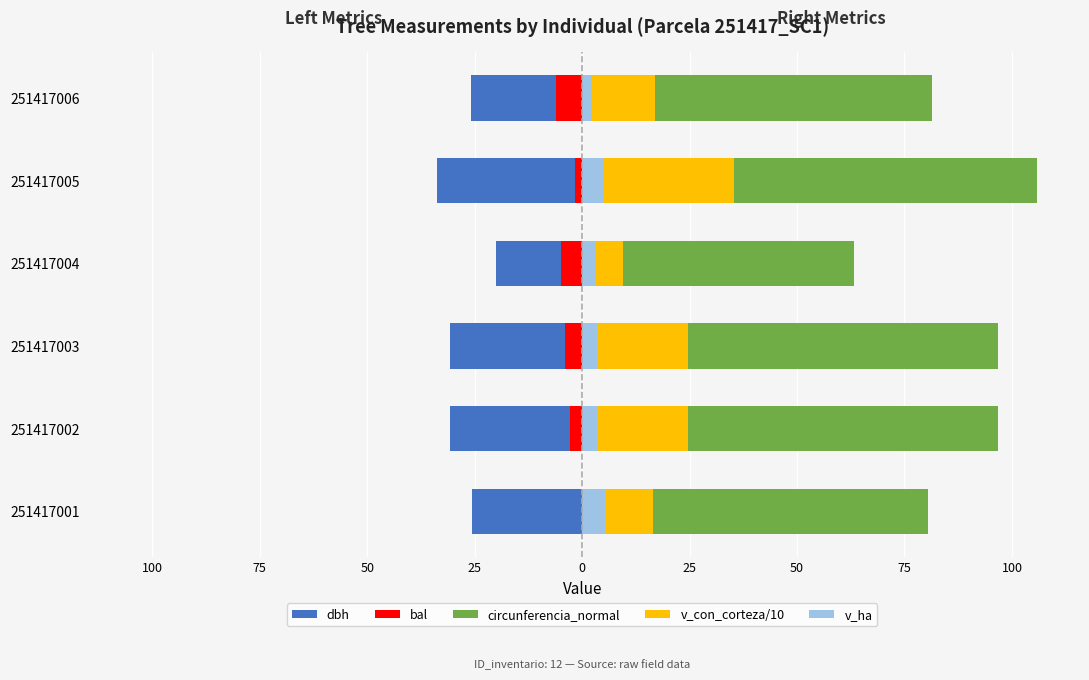

Does the chart contain stacked bars?

No